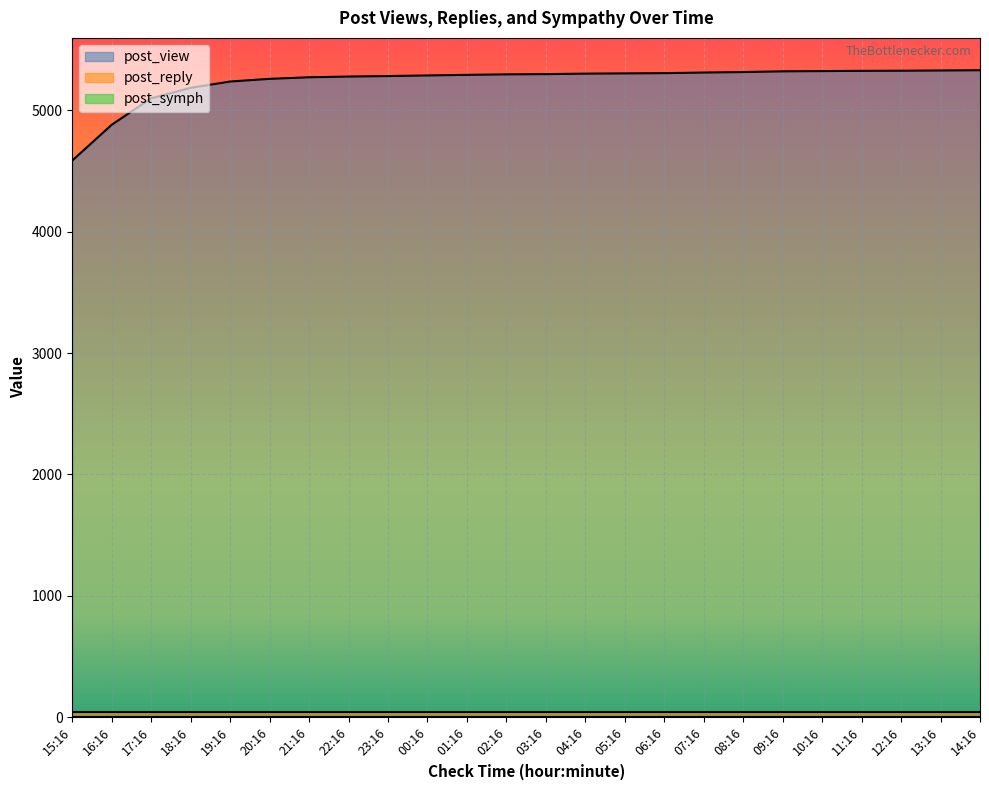

What are all the series names shown in the legend?

post_view, post_reply, post_symph